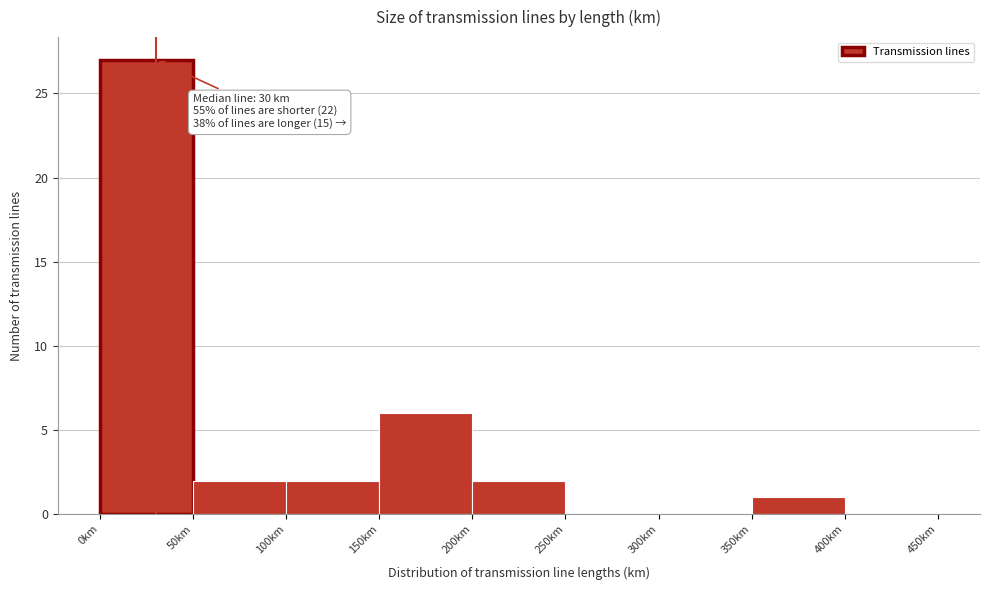

Over which range of the x-axis is the bar tallest?

0 to 50